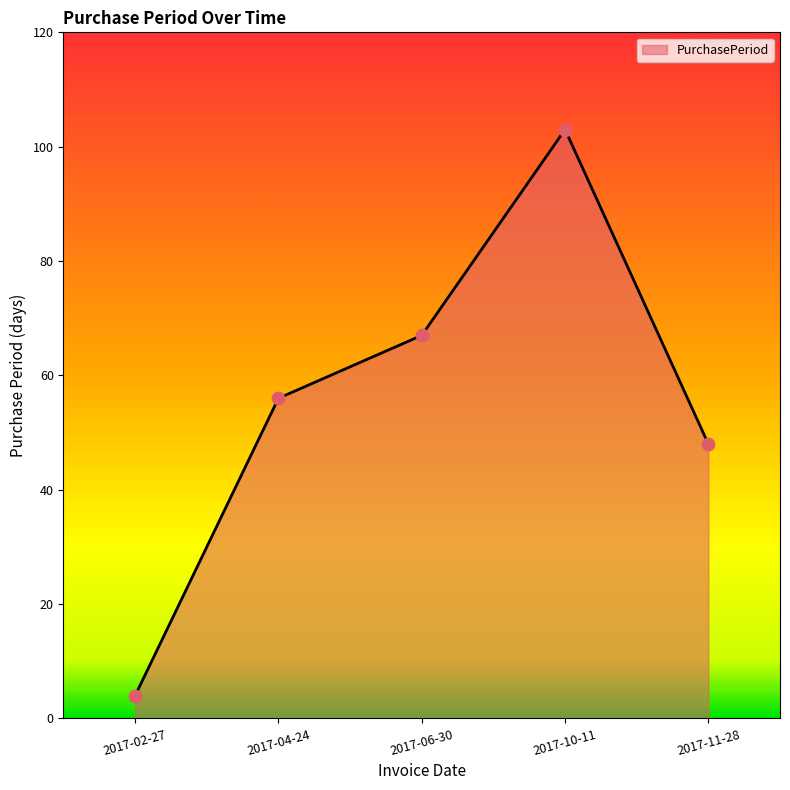

What is the change in value from 2017-04-24 to 2017-06-30?

+11